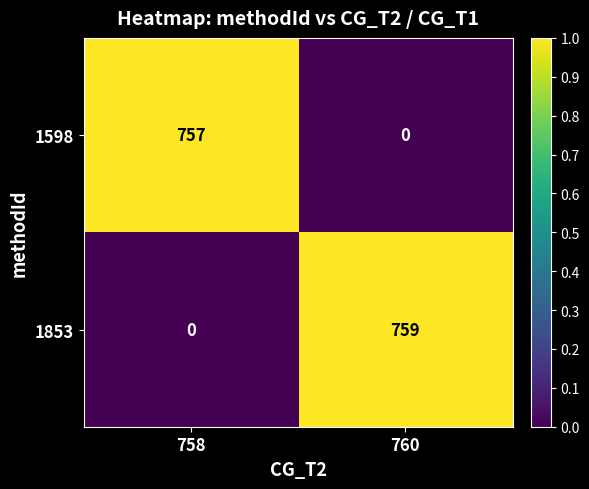

List the series in order of their overall mean, highest first.

1853, 1598